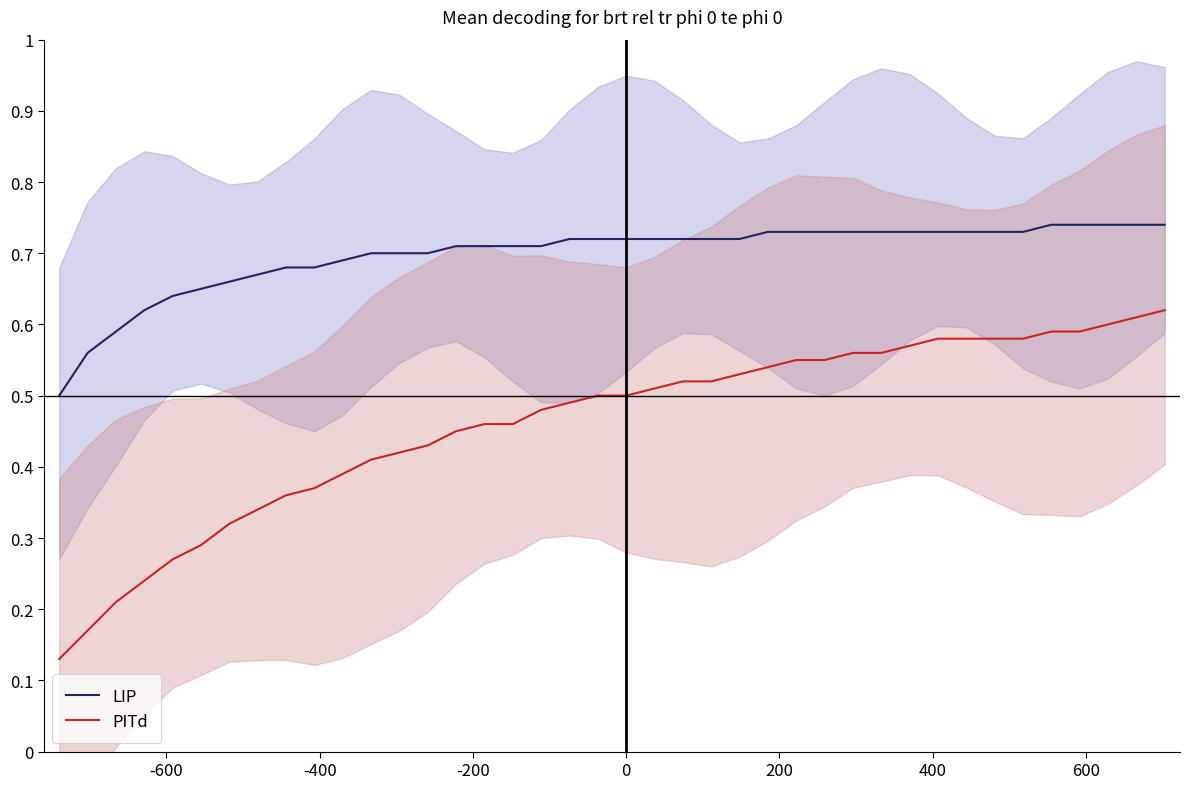

True or false: PITd and LIP cross at least once.

False